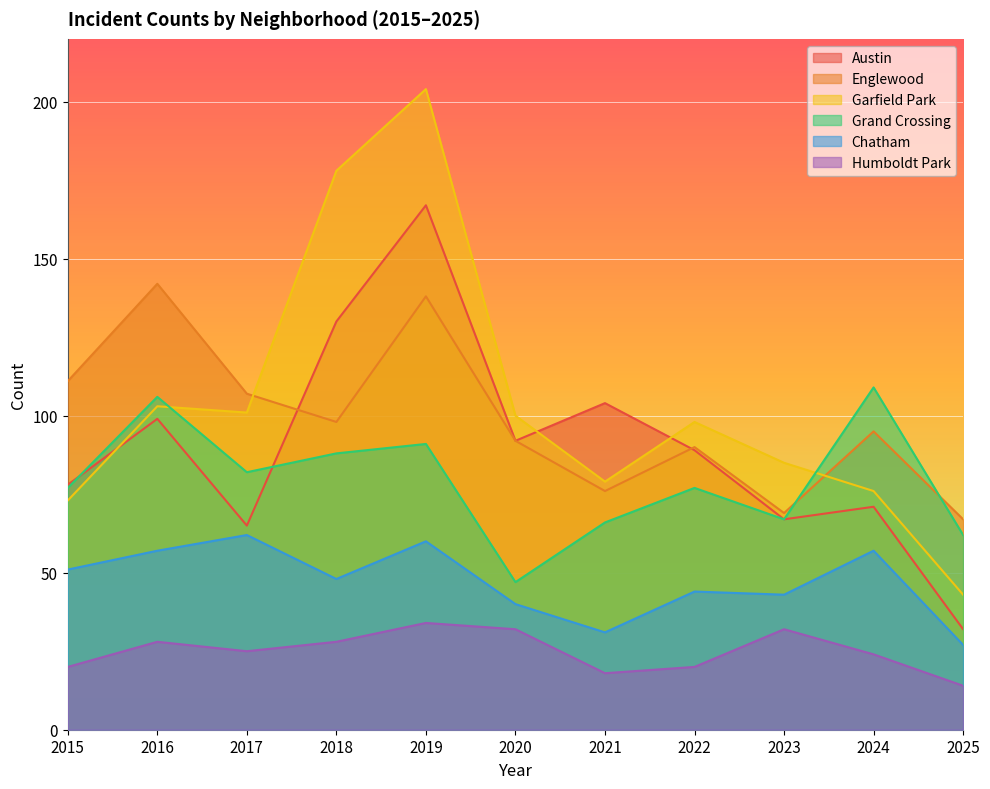

How many data points does each series have?

11